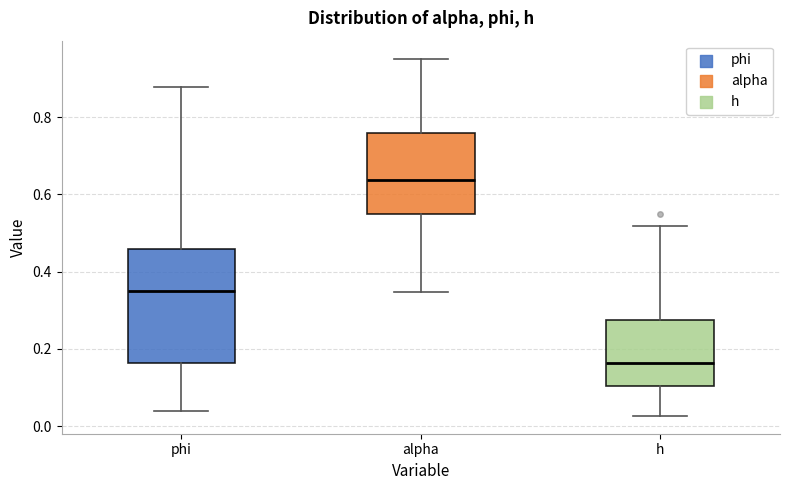

Reading left to right, transcribe this box plot: for each box, give where its median line is, the range the box spans, and where its two whiskers end, as read against the y-axis. The values are not printed on the chart, so give them approximately, as read against the axis.

phi: median 0.36, box 0.16 to 0.46, whiskers 0.04 to 0.88
alpha: median 0.64, box 0.56 to 0.76, whiskers 0.34 to 0.96
h: median 0.16, box 0.10 to 0.28, whiskers 0.02 to 0.52